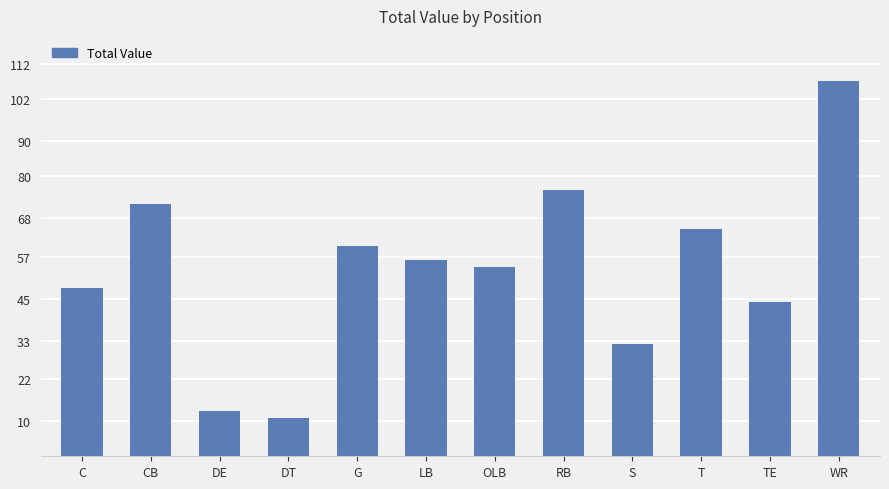

At which category does the chart reach its peak across all series?

WR